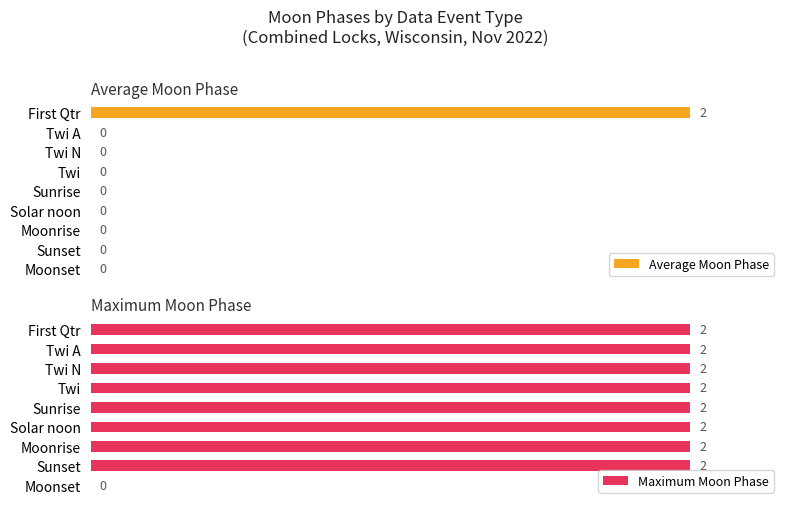

How many groups of bars are there?

9